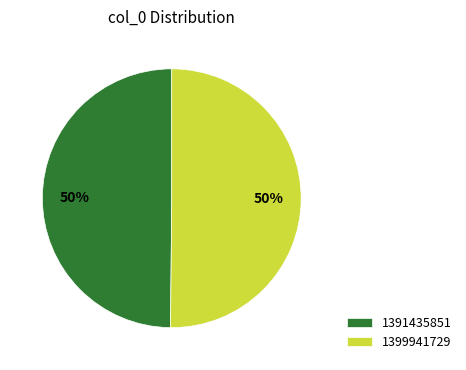

How many segments does this pie chart have?

2